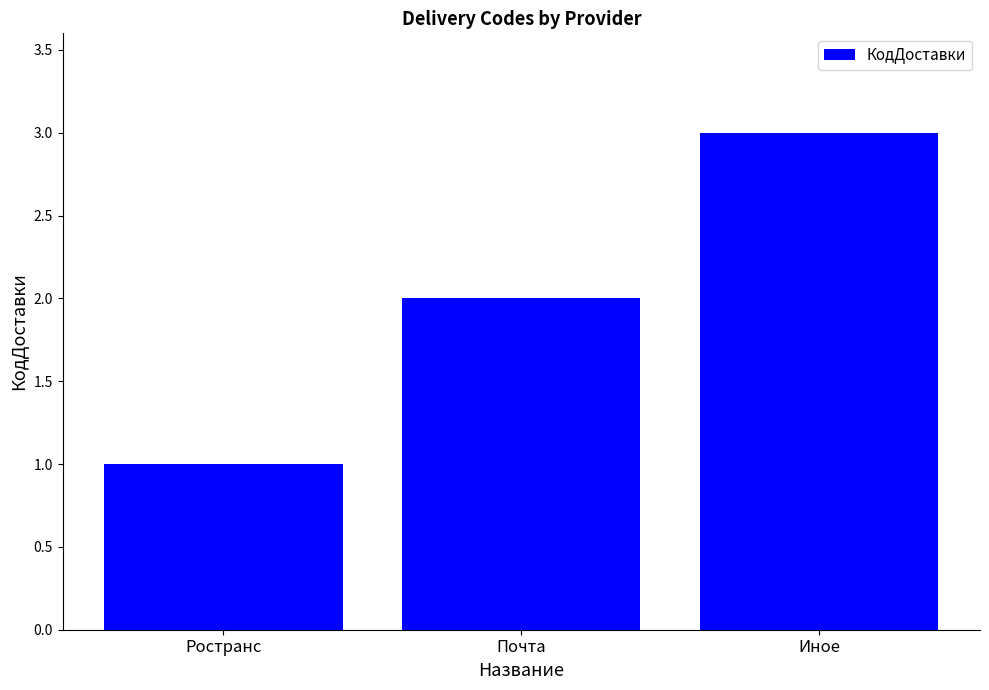

What value does the data have at Ространс?

1